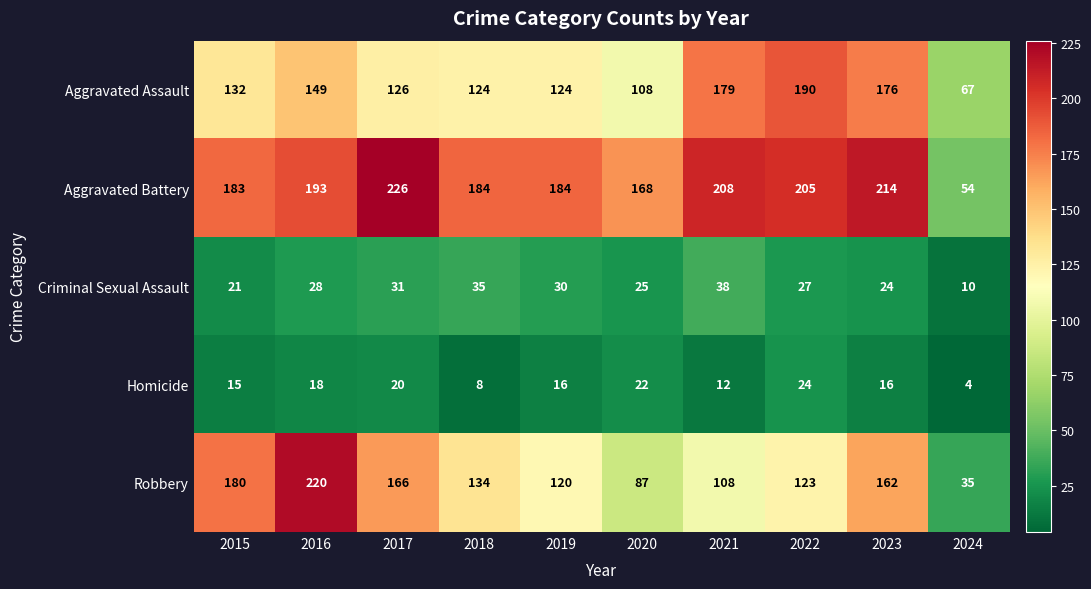

What is the total value across all series at 2016?

608